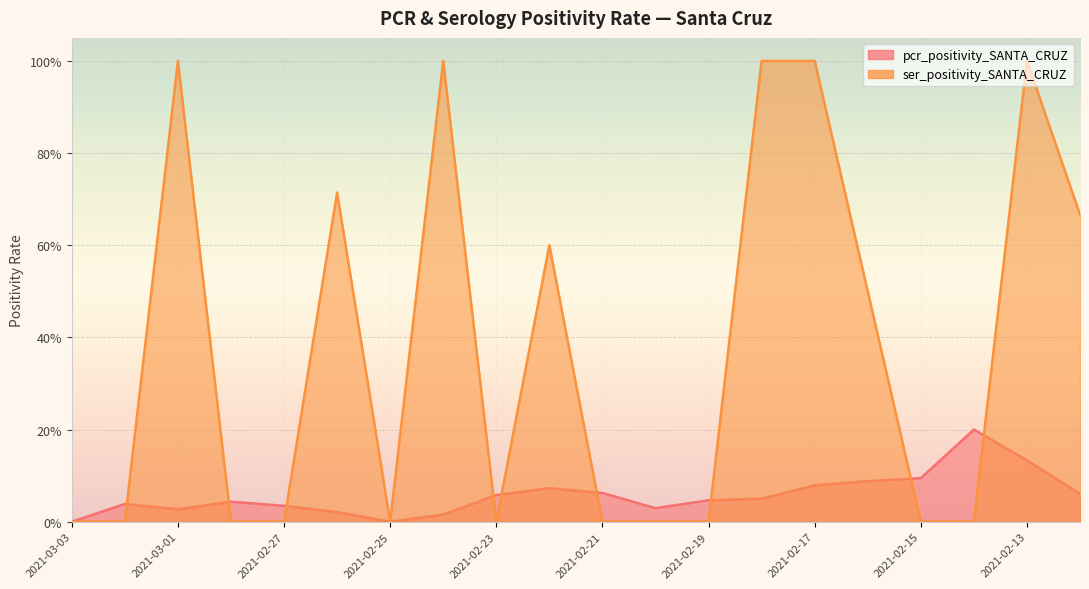

At which category is the sum across all series the highest?

2021-02-13